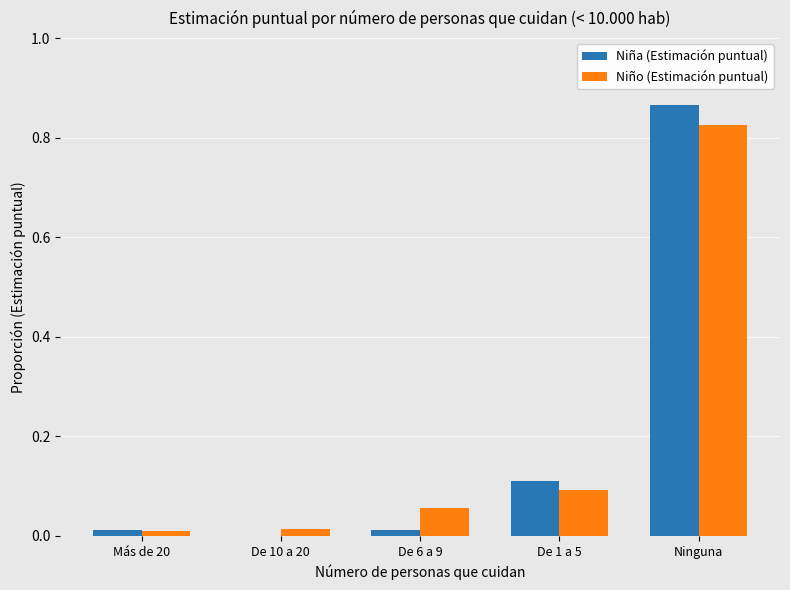

The value of Niña (Estimación puntual) at De 10 a 20 is -0.3. True or false?

False